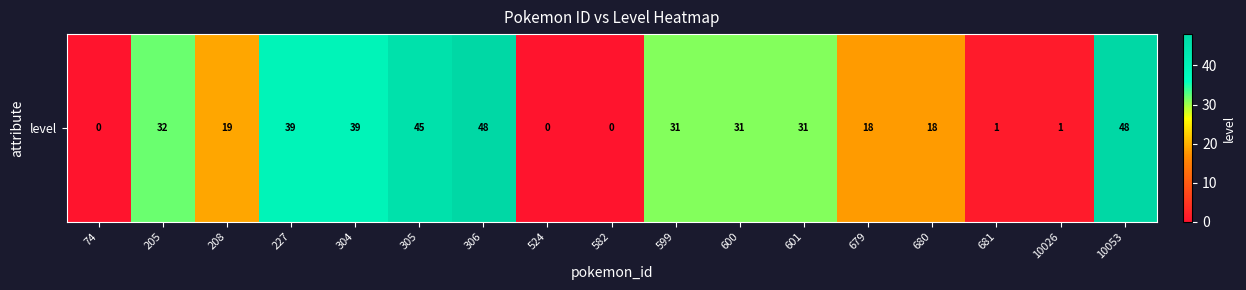

Between 227 and 304, which is larger?

227